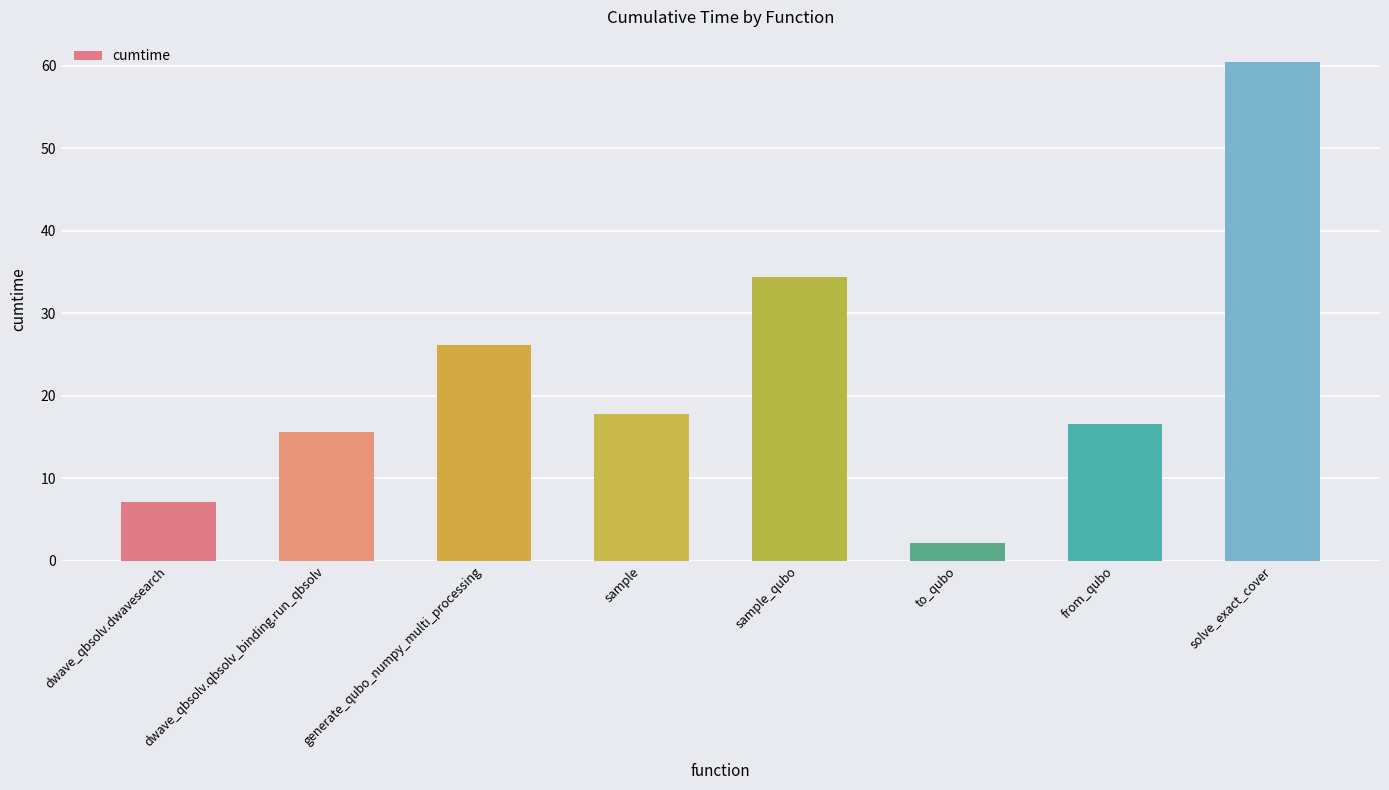

What value does the data have at sample_qubo?

34.4